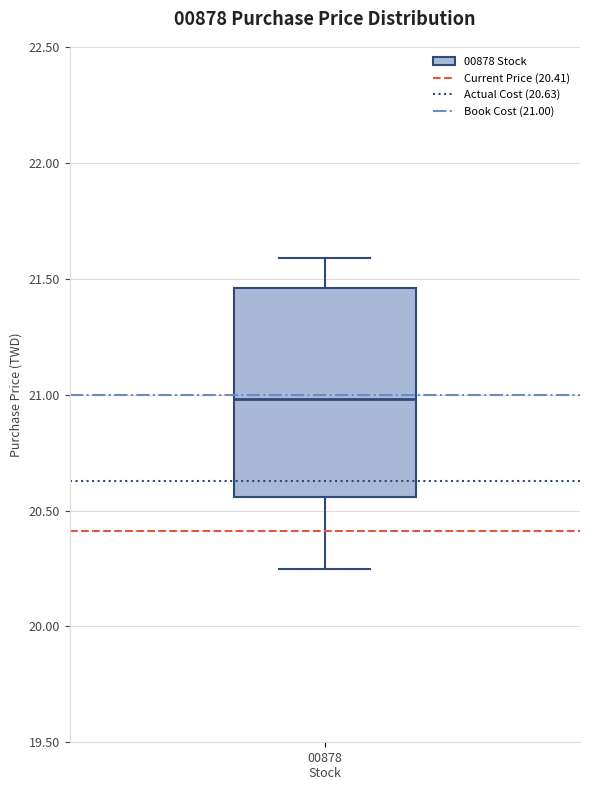

Where does the median line of the box for 00878 Stock sit on the y-axis? The values are not printed on the chart, so give them approximately, as read against the axis.

21.00